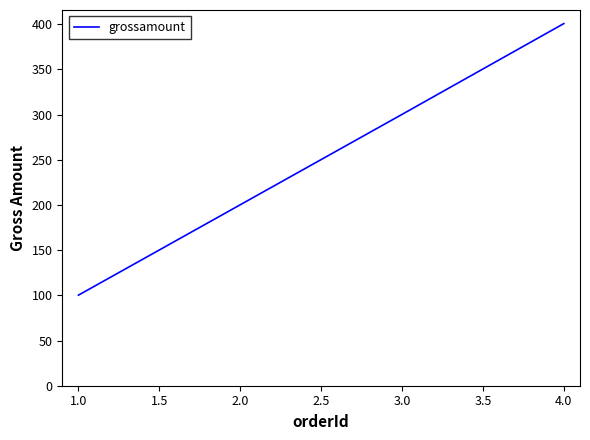

What is the maximum value shown in the chart?

400.7